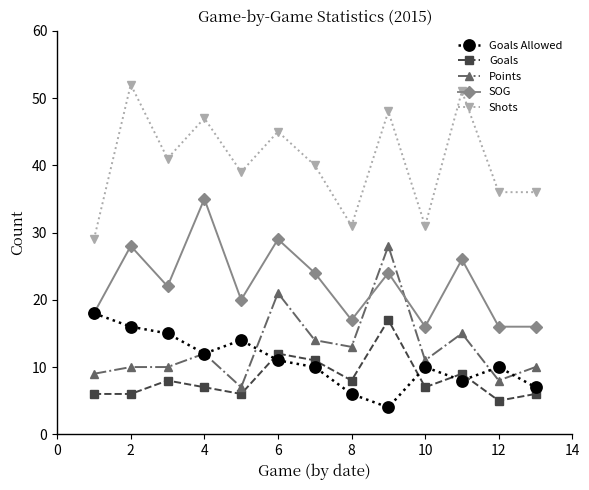

How many interior local peaks does the Shots series have?

5